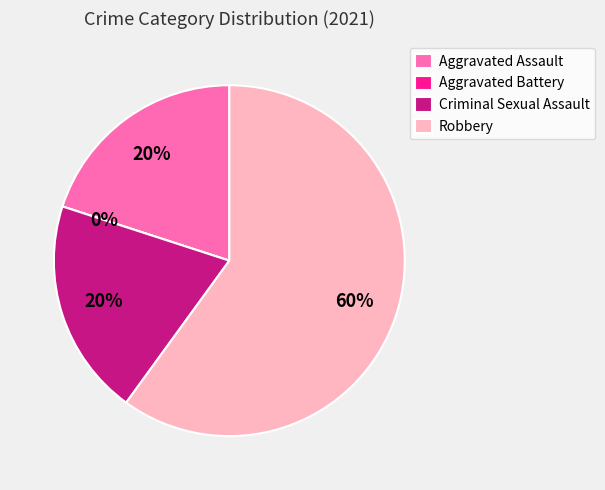

To the nearest percent, what portion does Robbery represent?

60%